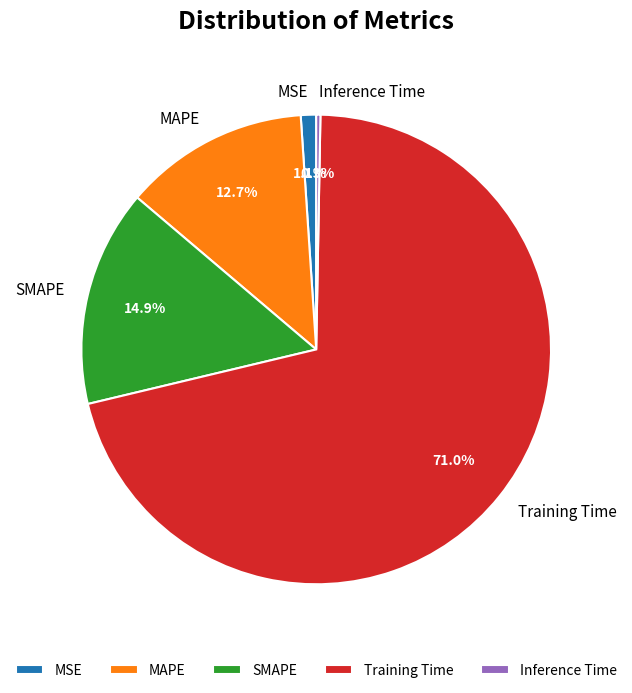

Does Training Time account for over 50% of the chart?

Yes